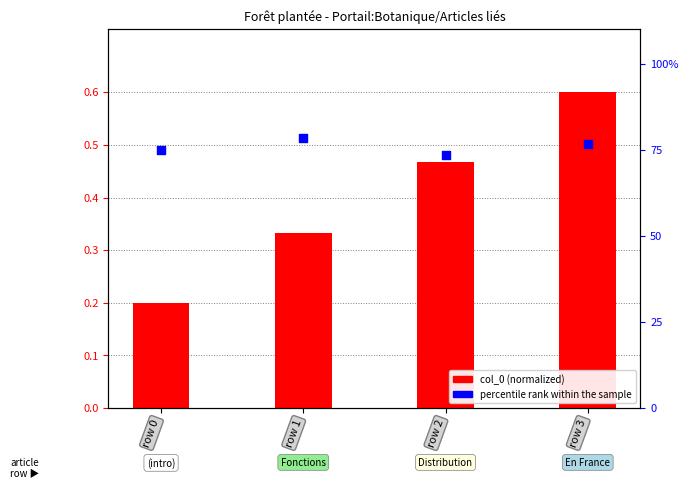

At how many categories does at least one series exceed 0?

4